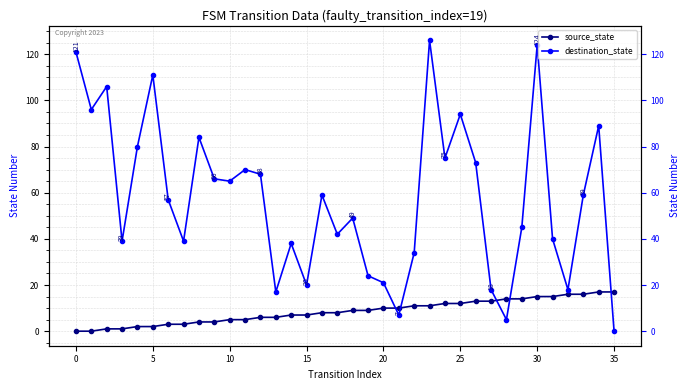

Which series changed the most between 12 and 25?

destination_state